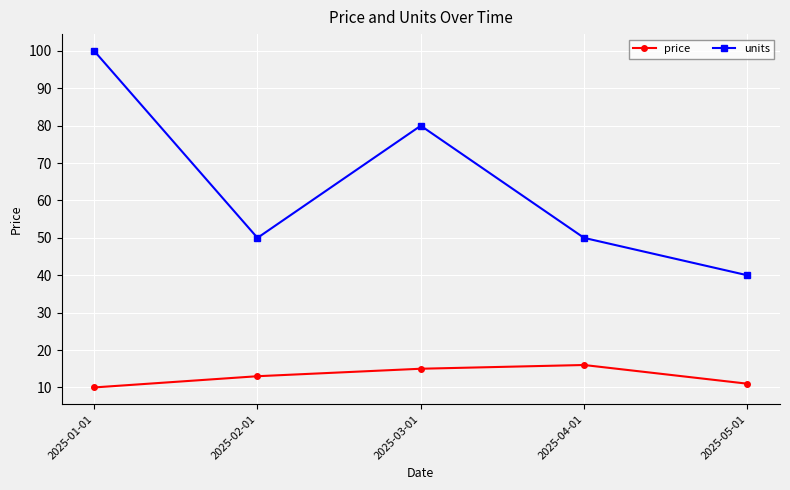

What is the difference between the maximum and minimum values in the price series?

6